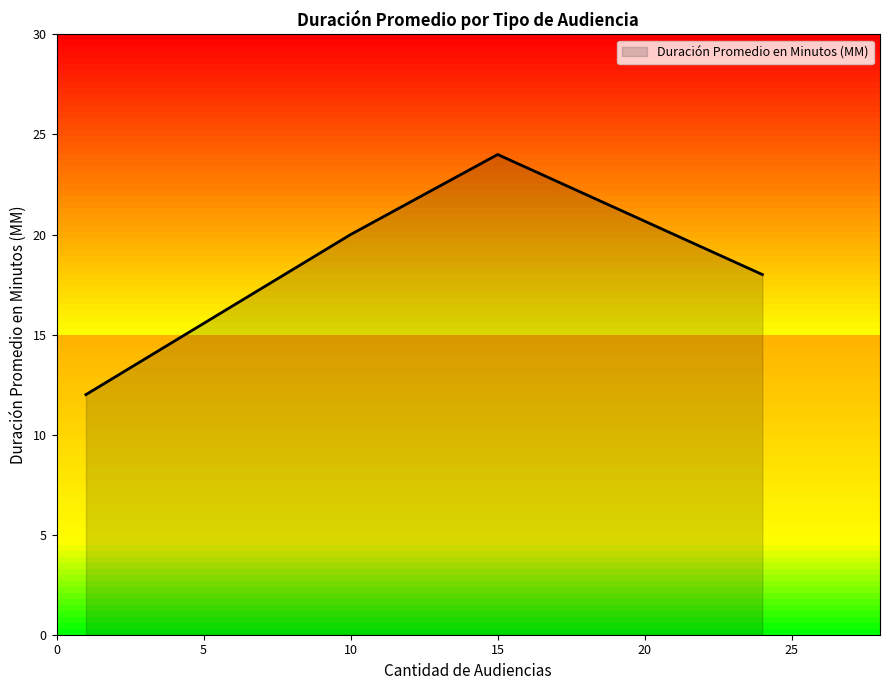

How many interior local peaks (higher than both neighbors) does the data have?

1